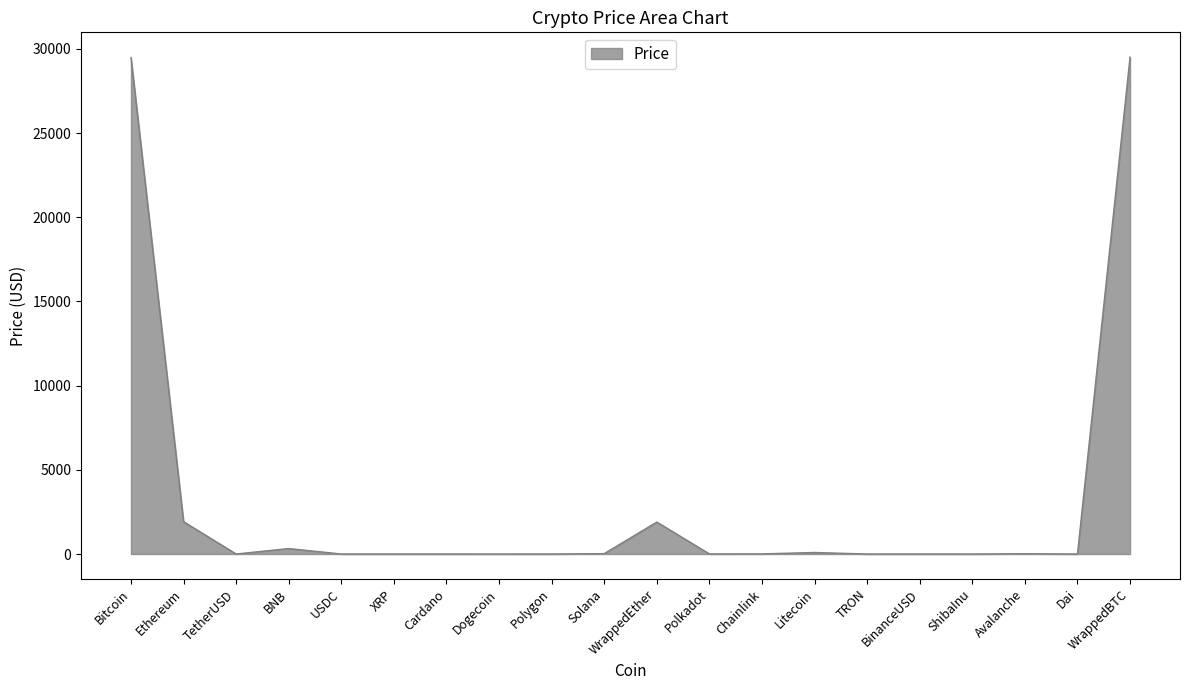

At which label does the data first exceed 6?

Bitcoin